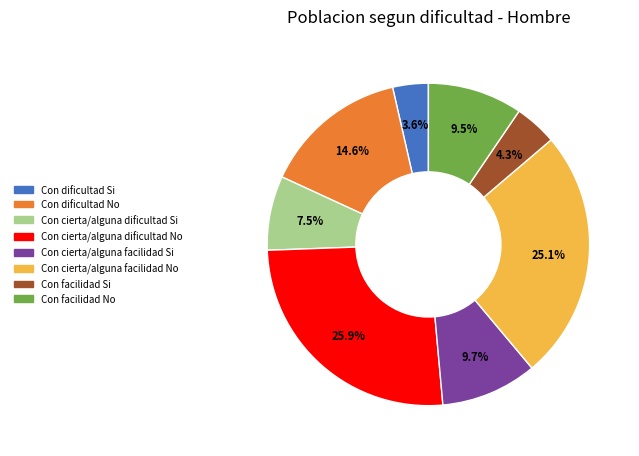

What portion of the pie excludes Con facilidad No?

90.5%